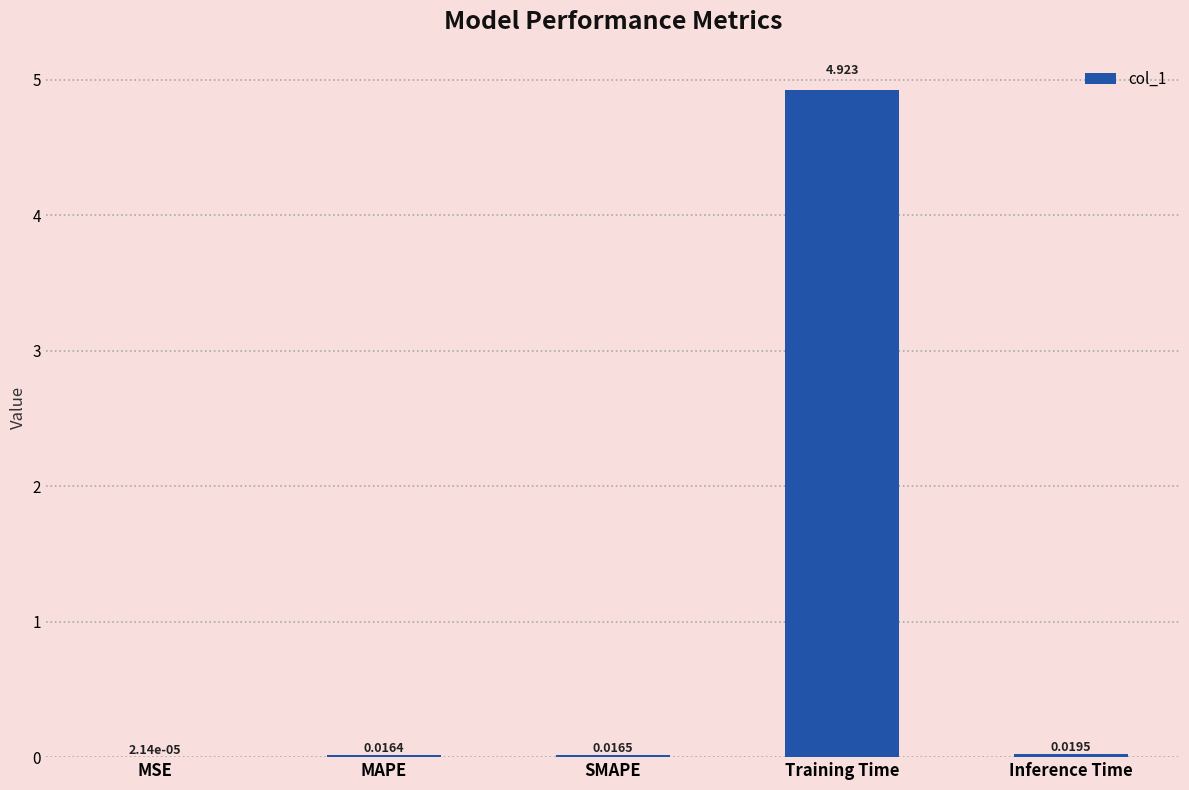

Which label corresponds to the largest value in the chart?

Training Time